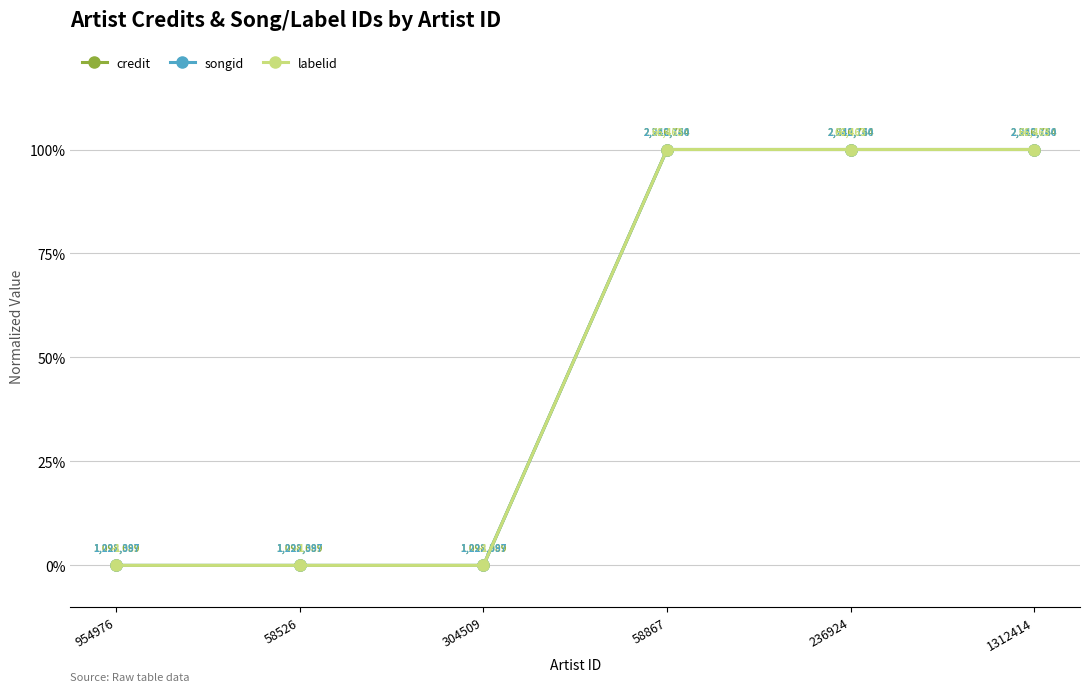

True or false: labelid and songid intersect in this chart.

False